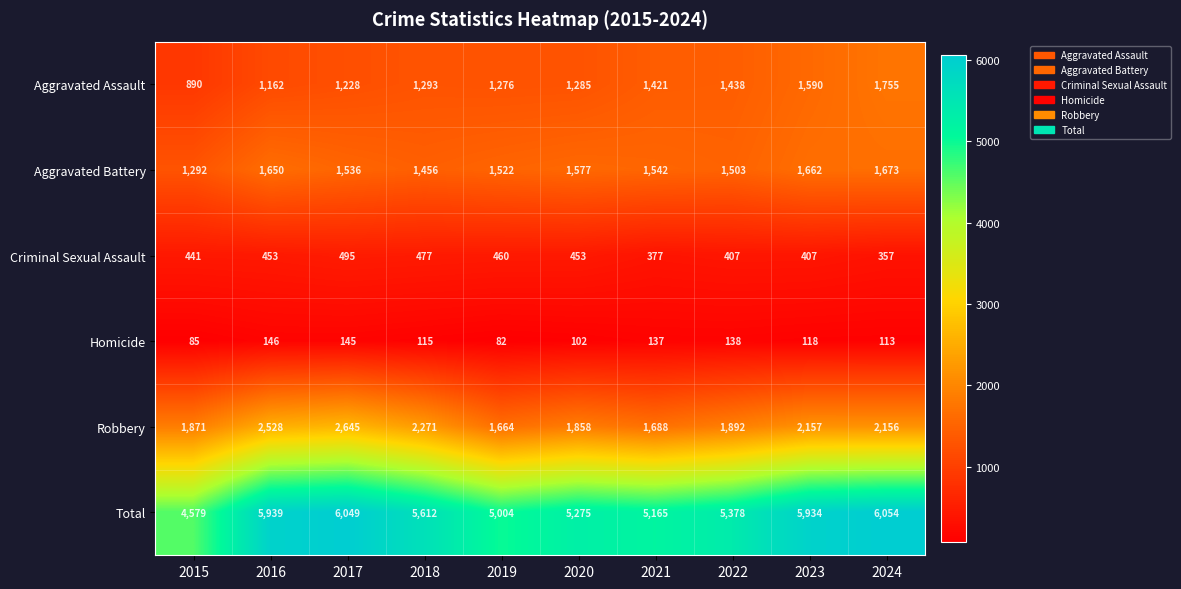

The Criminal Sexual Assault series shows 557 at 2023. True or false?

False